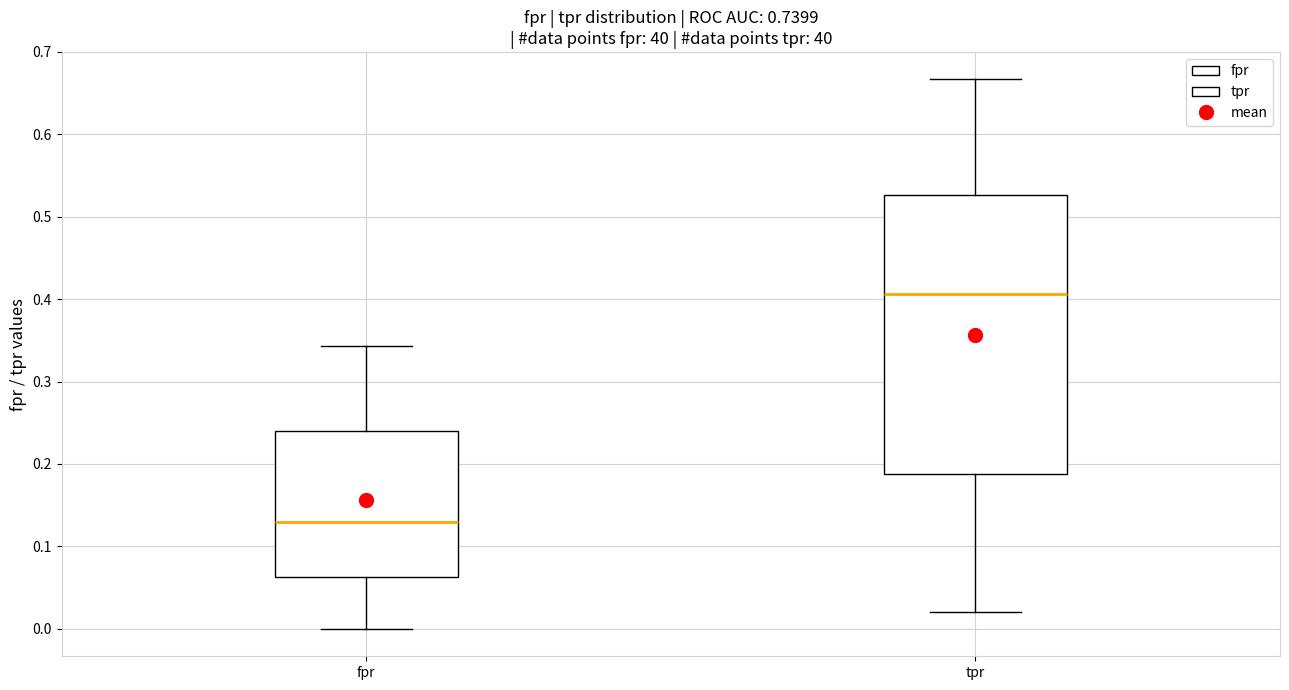

Which box's median line is the highest?

tpr